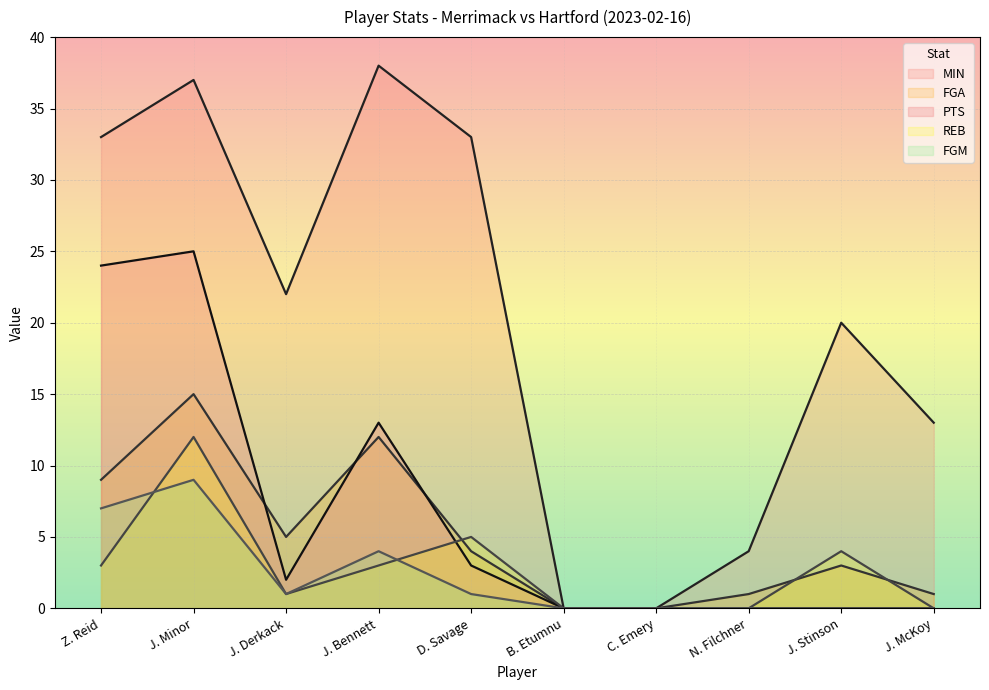

Is the value of PTS at J. McKoy greater than the value of FGM at N. Filchner?

No